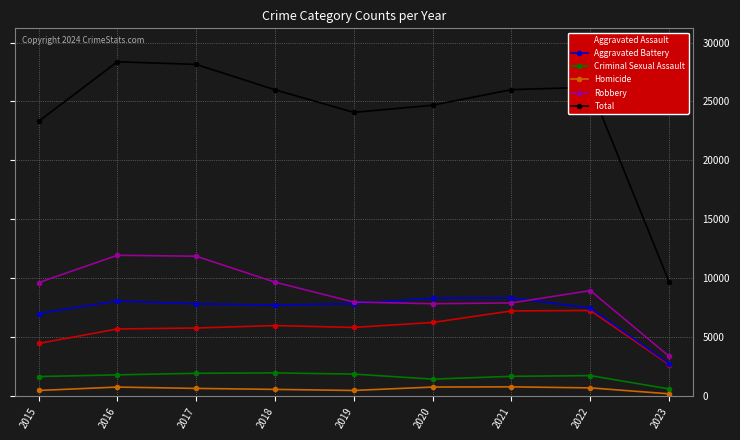

Is the value of Robbery at 2022 greater than the value of Aggravated Battery at 2019?

Yes